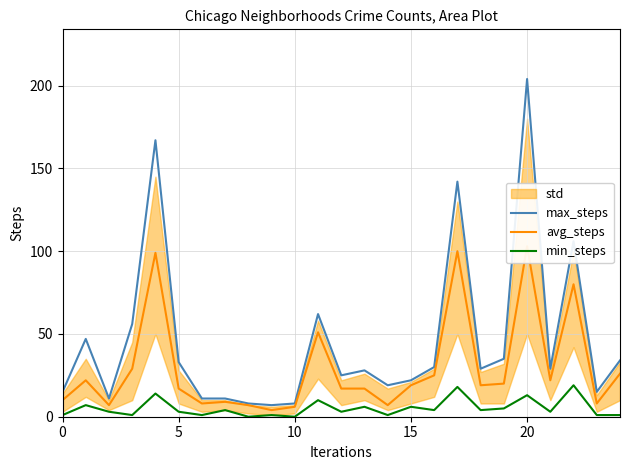

Is this an area chart (filled region under the line)?

No